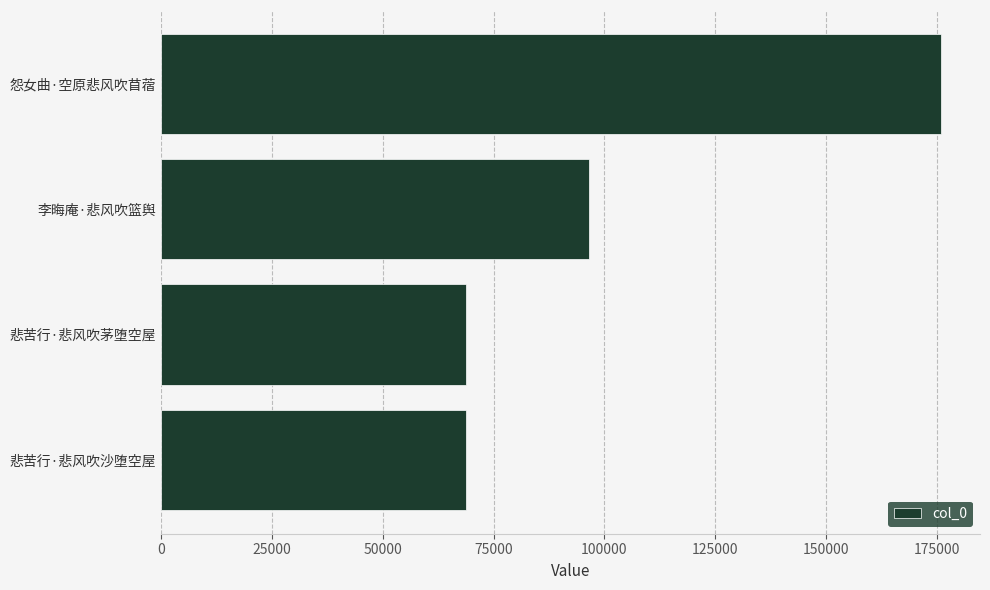

Is it true that the value at 悲苦行·悲风吹沙堕空屋 is 68762?

True